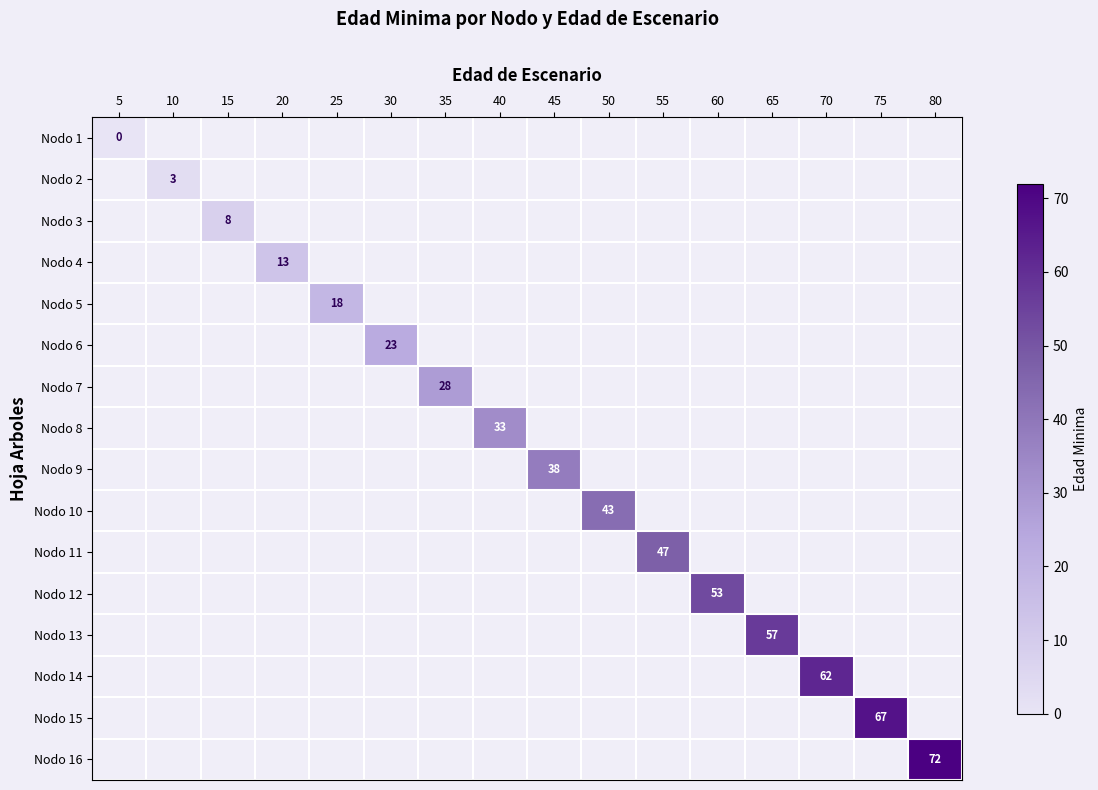

True or false: Nodo 9 has a value of 19 at 45.

False